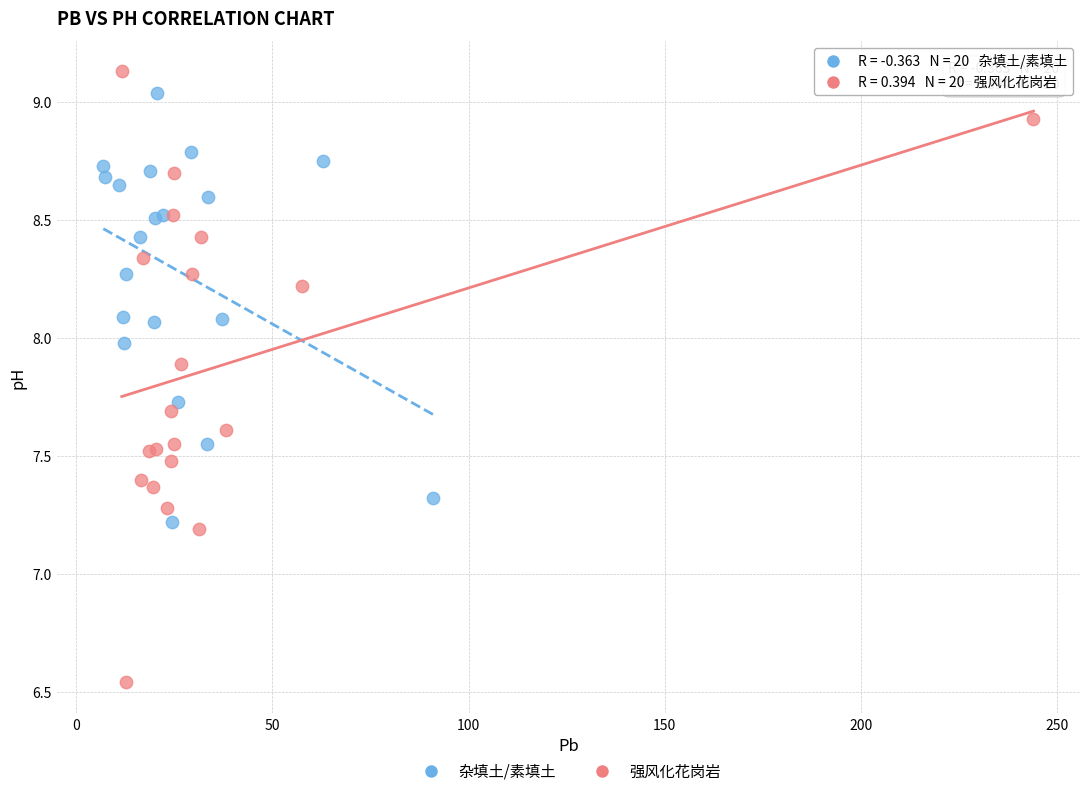

What are all the series names shown in the legend?

杂填土/素填土, 强风化花岗岩